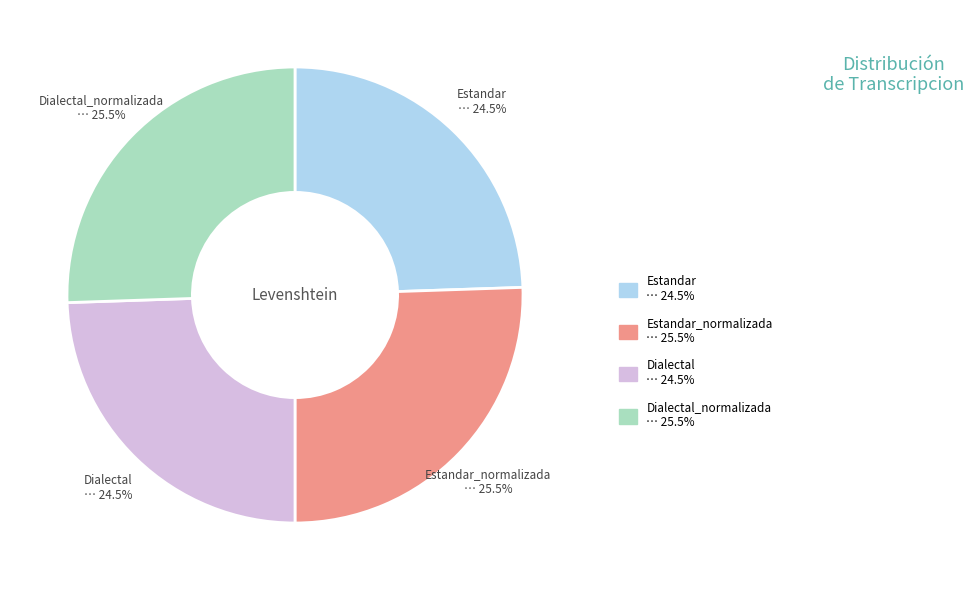

Is there any slice that represents more than half of the pie?

No